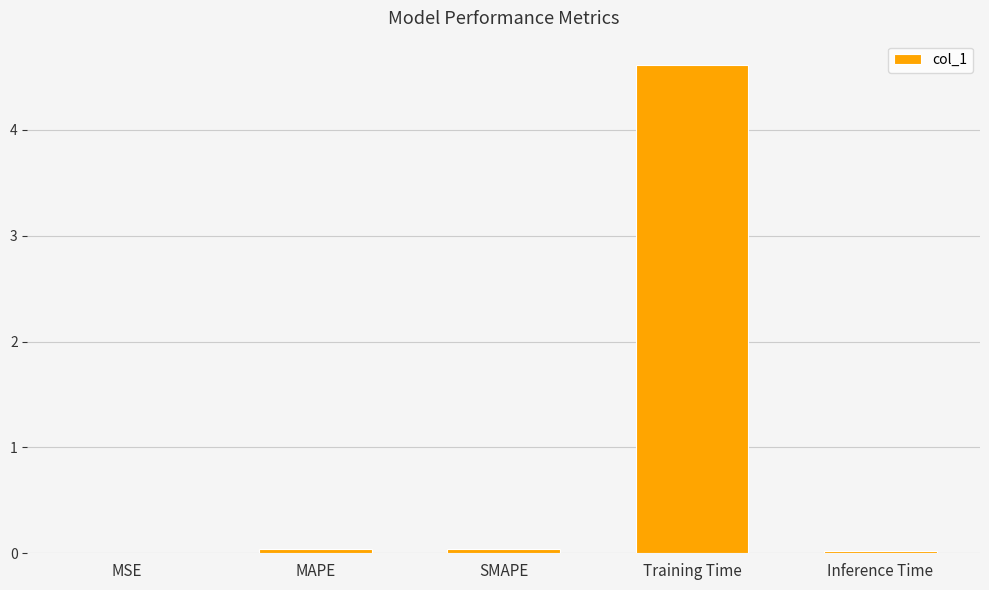

Between MAPE and Training Time, which is larger?

Training Time